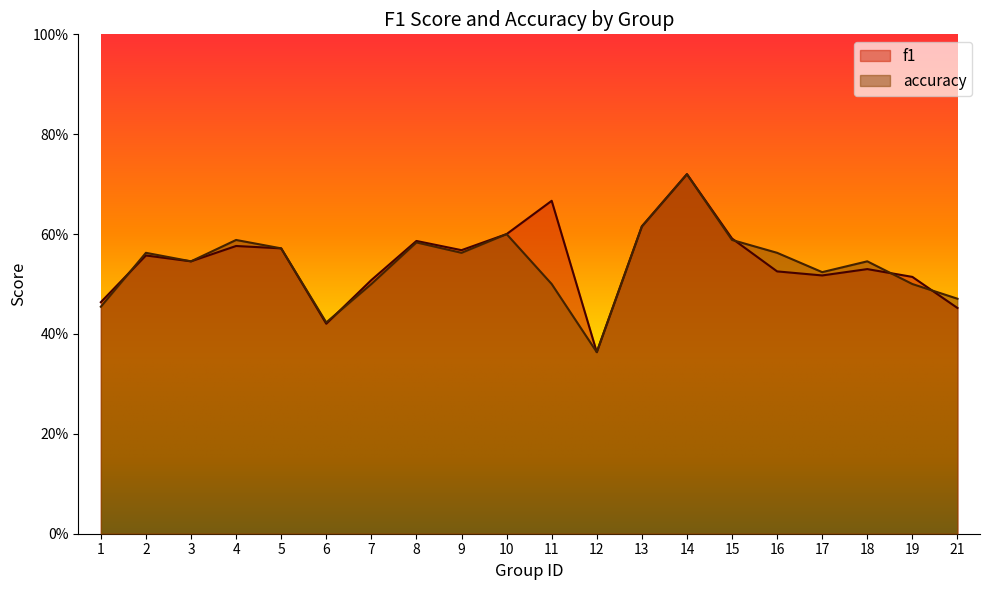

What is the difference between the maximum and minimum values in the accuracy series?

0.4